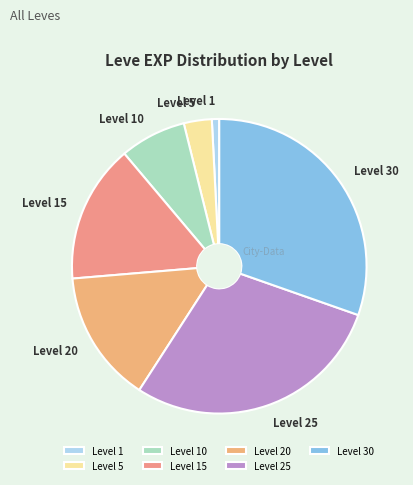

Does Level 5 represent more than half of the total?

No